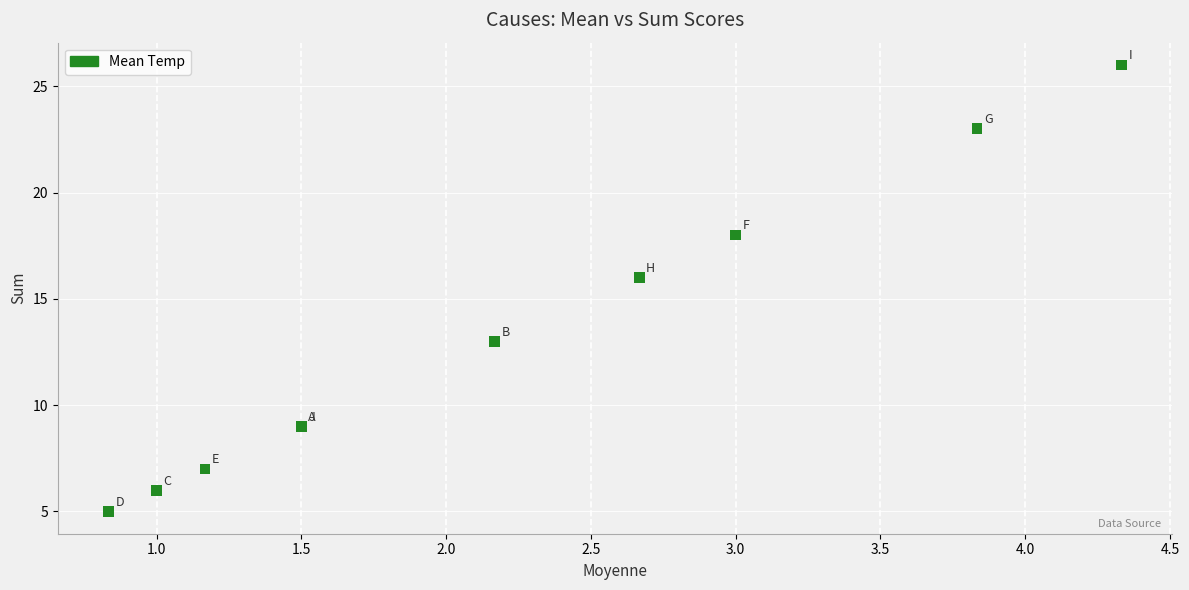

What Y value in the scatter plot is closest to 15?

16